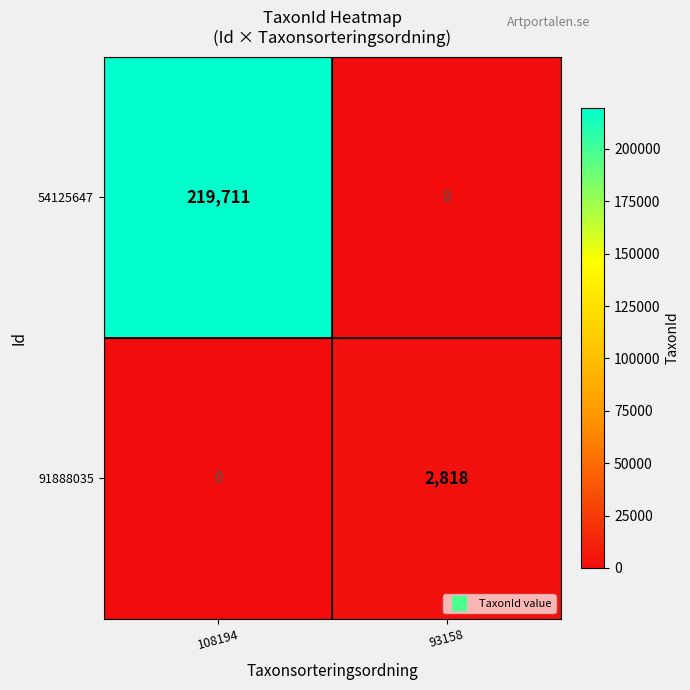

Which series changed the most between 108194 and 93158?

54125647